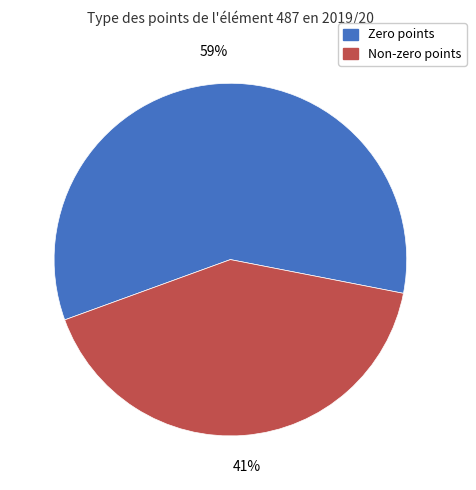

Does any single category account for the majority?

Yes